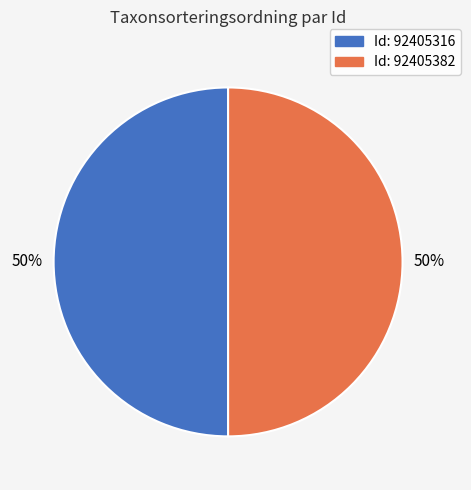

To the nearest percent, what is the average slice percentage?

50%